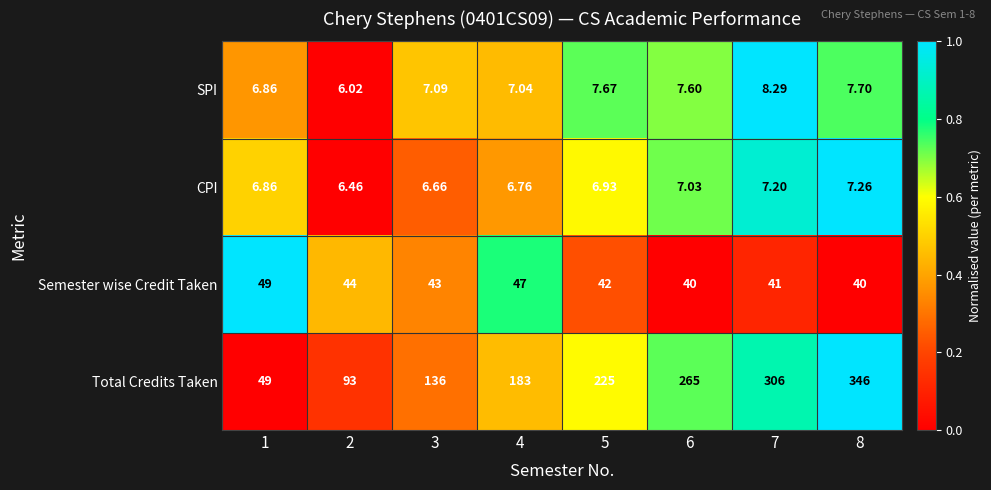

Which series changed the most between 4 and 6?

Total Credits Taken